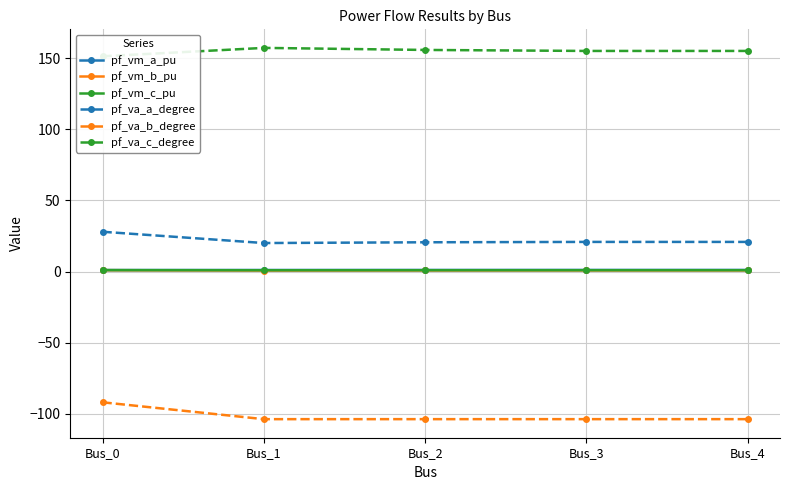

How many data points in pf_va_b_degree are above -103?

1